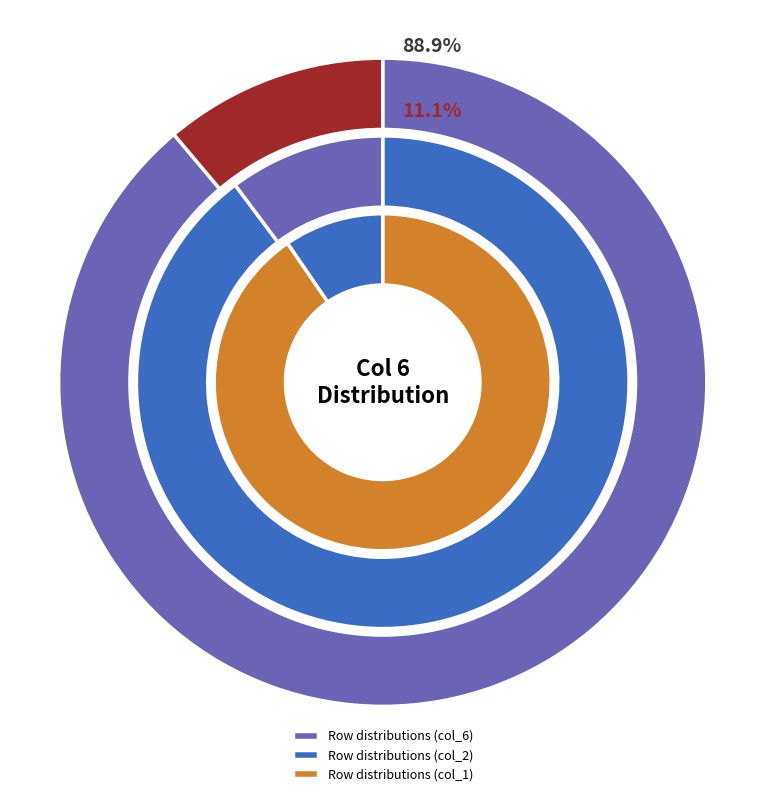

True or false: Row 8 accounts for 20% of the total.

False